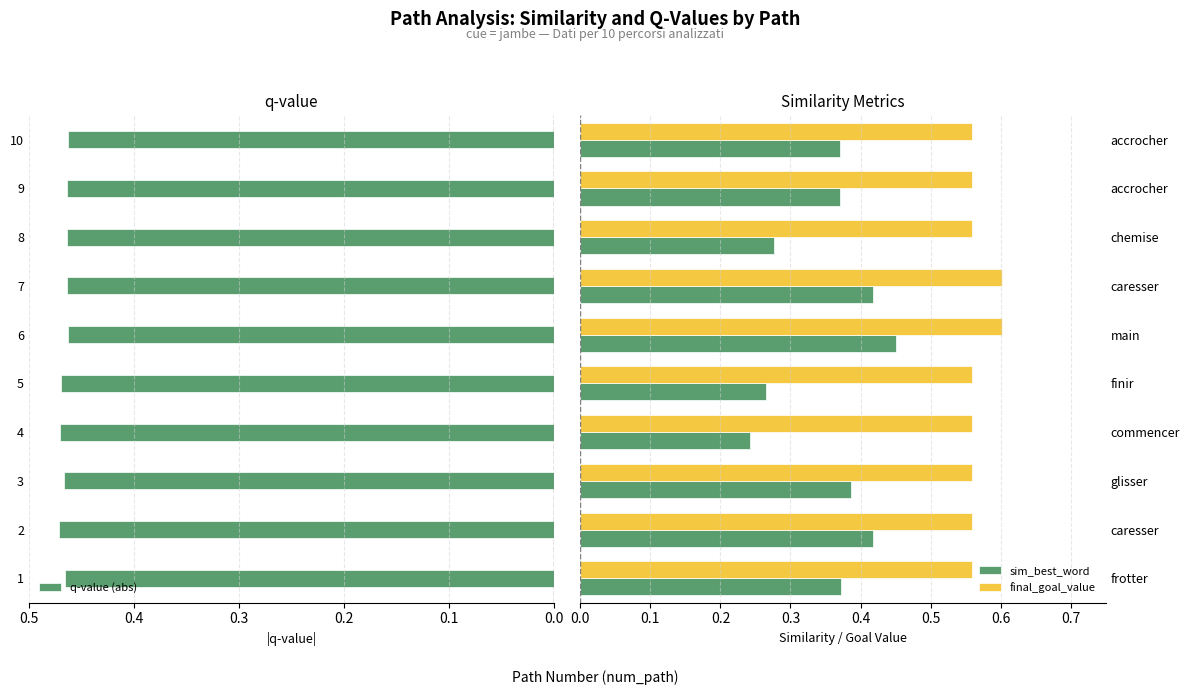

How many groups of bars are there?

10